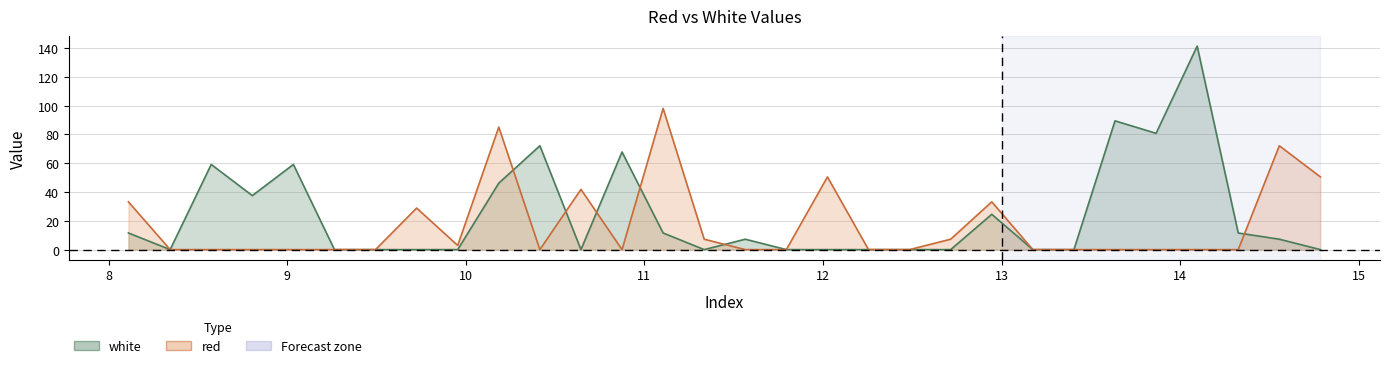

Which series has the widest spread of values?

white